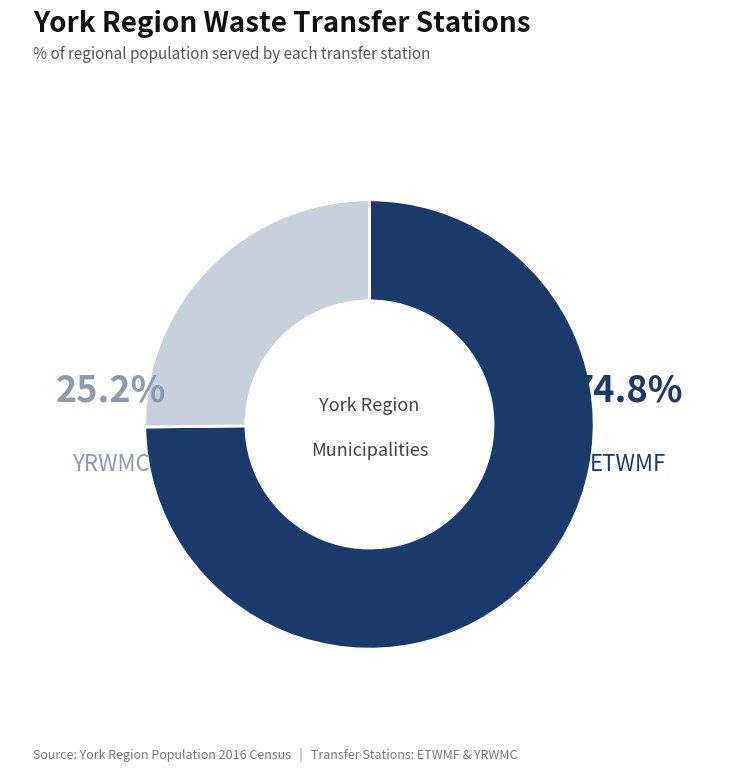

Does any single category account for the majority?

Yes